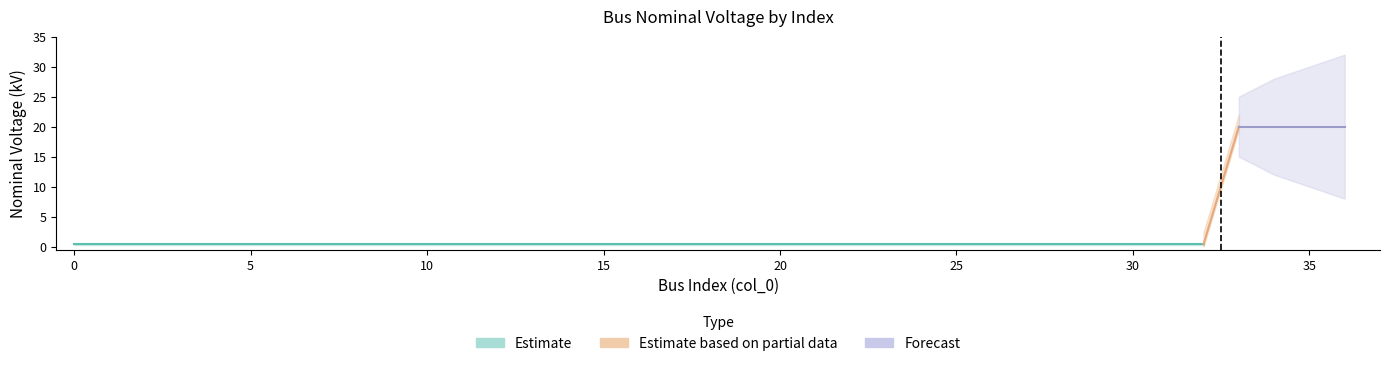

The value at 7 is 0.5. True or false?

False